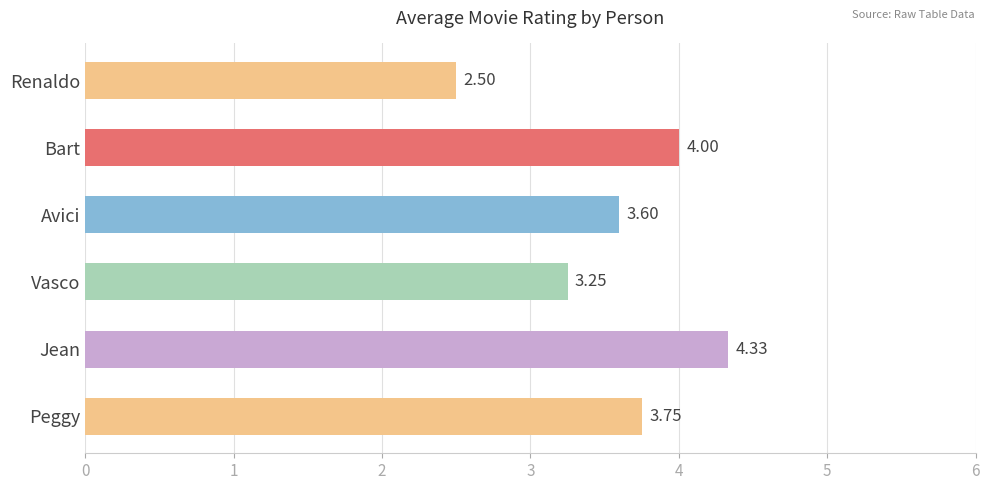

Rank the categories by value from highest to lowest.

Jean, Bart, Peggy, Avici, Vasco, Renaldo